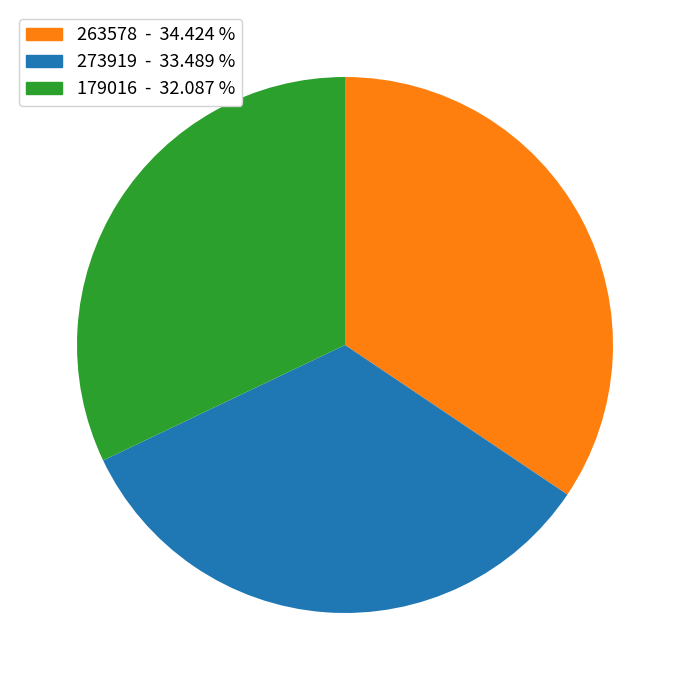

Is there a majority slice in this chart?

No